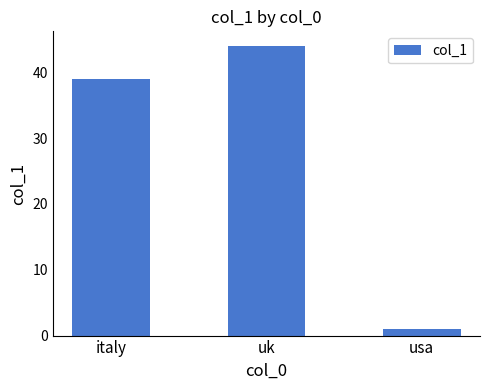

The value at uk is 44. True or false?

True